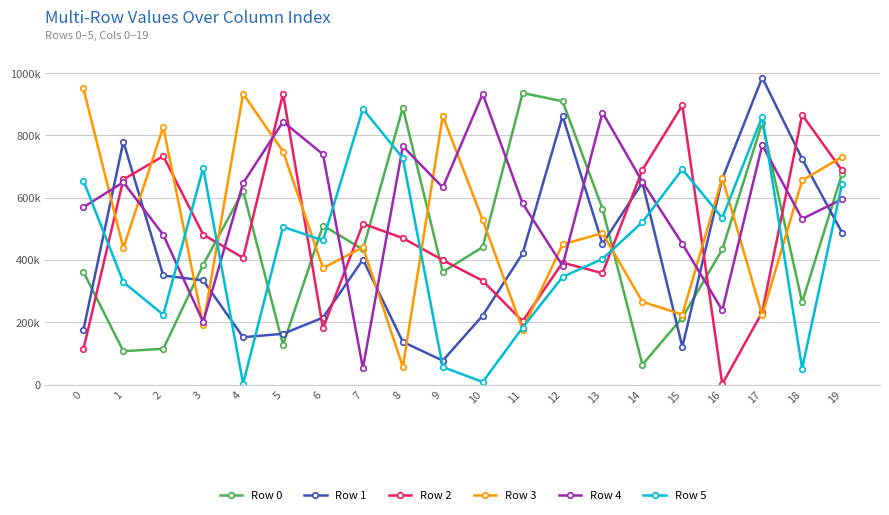

What is the difference between the Row 1 values at 3 and 12?

527749